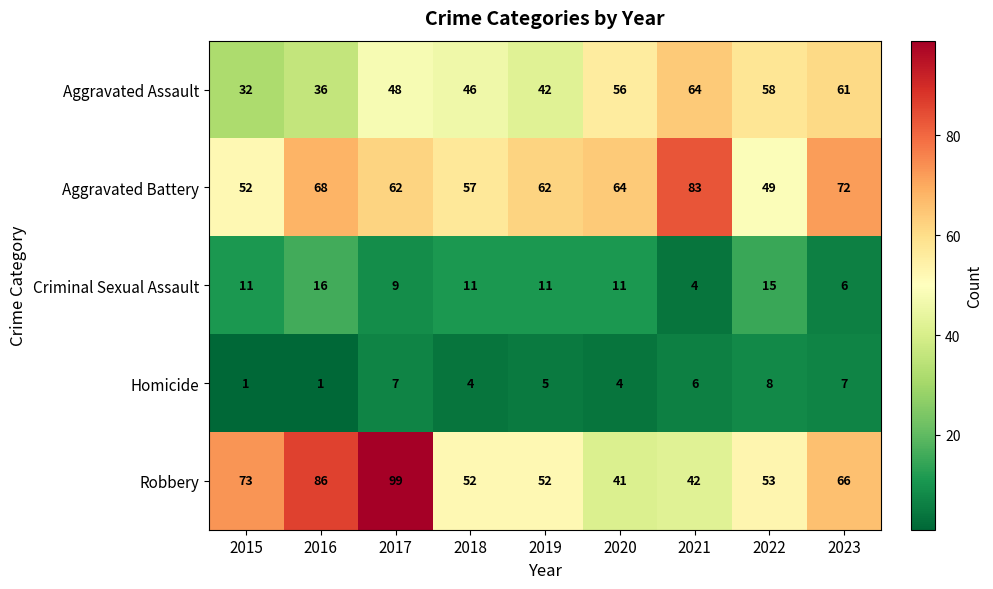

What value does the Aggravated Battery series have at 2020, to the nearest 5?

65